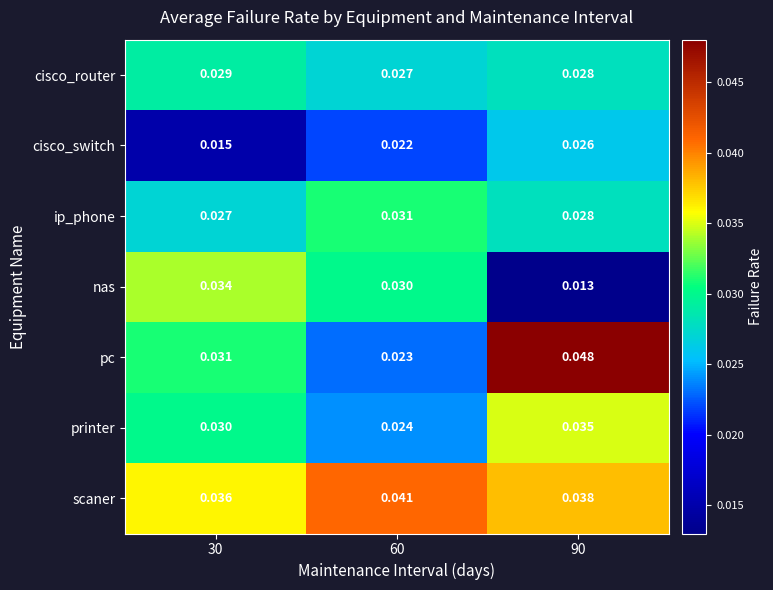

Which series changed the most between 30 and 60?

pc